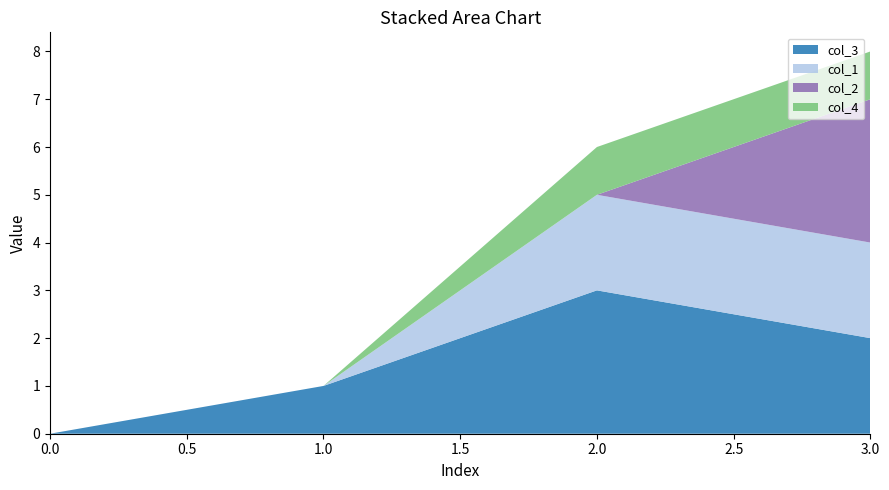

How many values in col_4 are above zero?

2